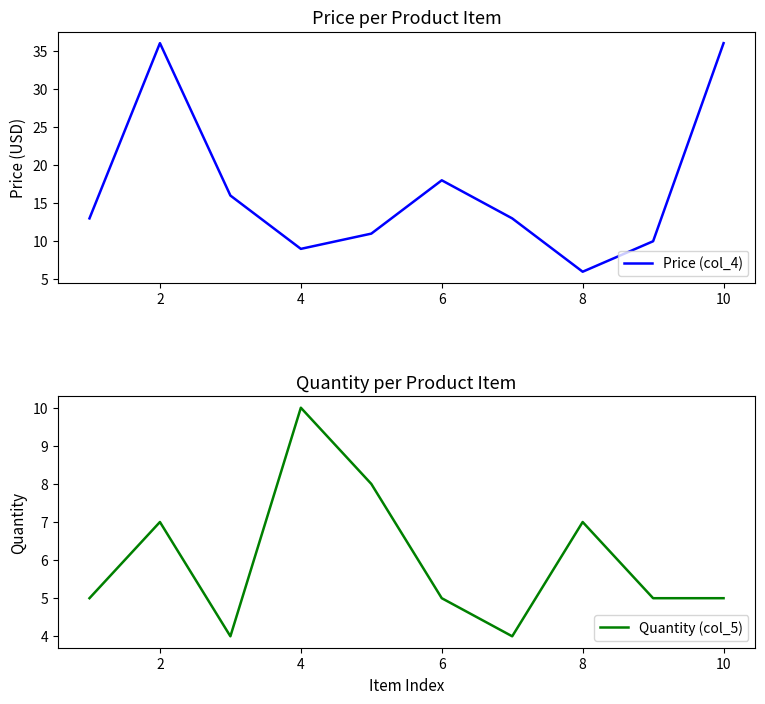

How many lines are shown in the chart?

2